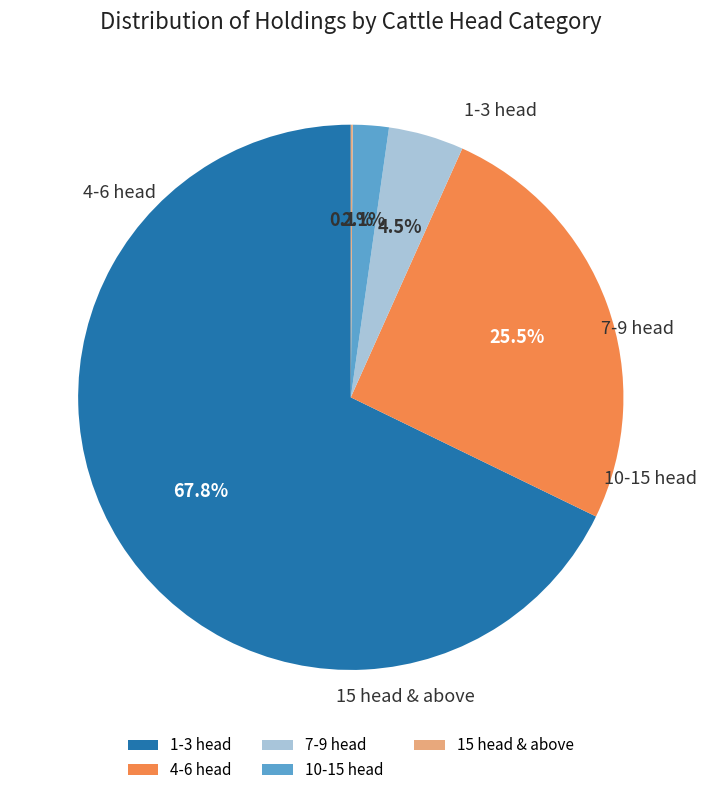

Which slice is the largest?

1-3 head